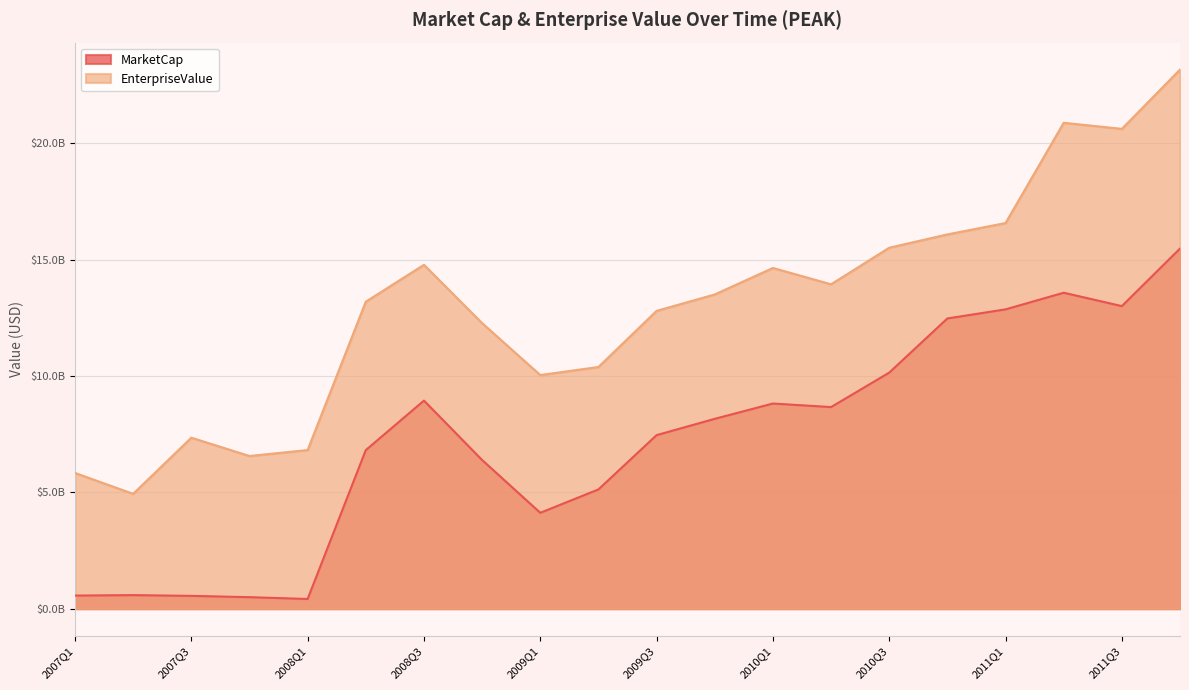

At which label does EnterpriseValue first exceed 13499649219?

2008Q3